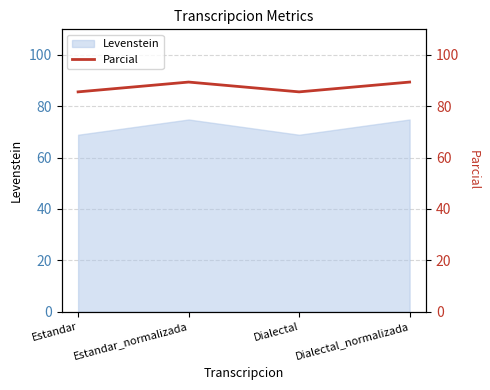

What is the minimum value for Levenstein?

68.9